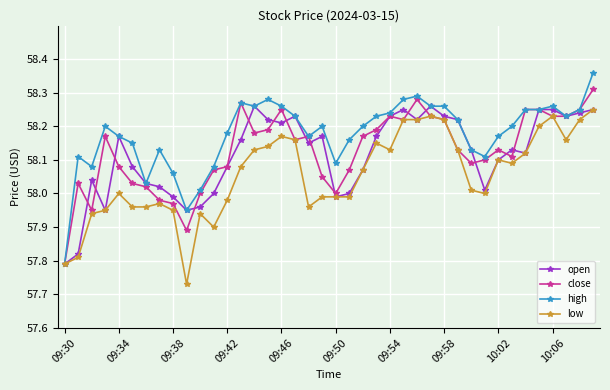

Which series has the largest total across all categories?

high